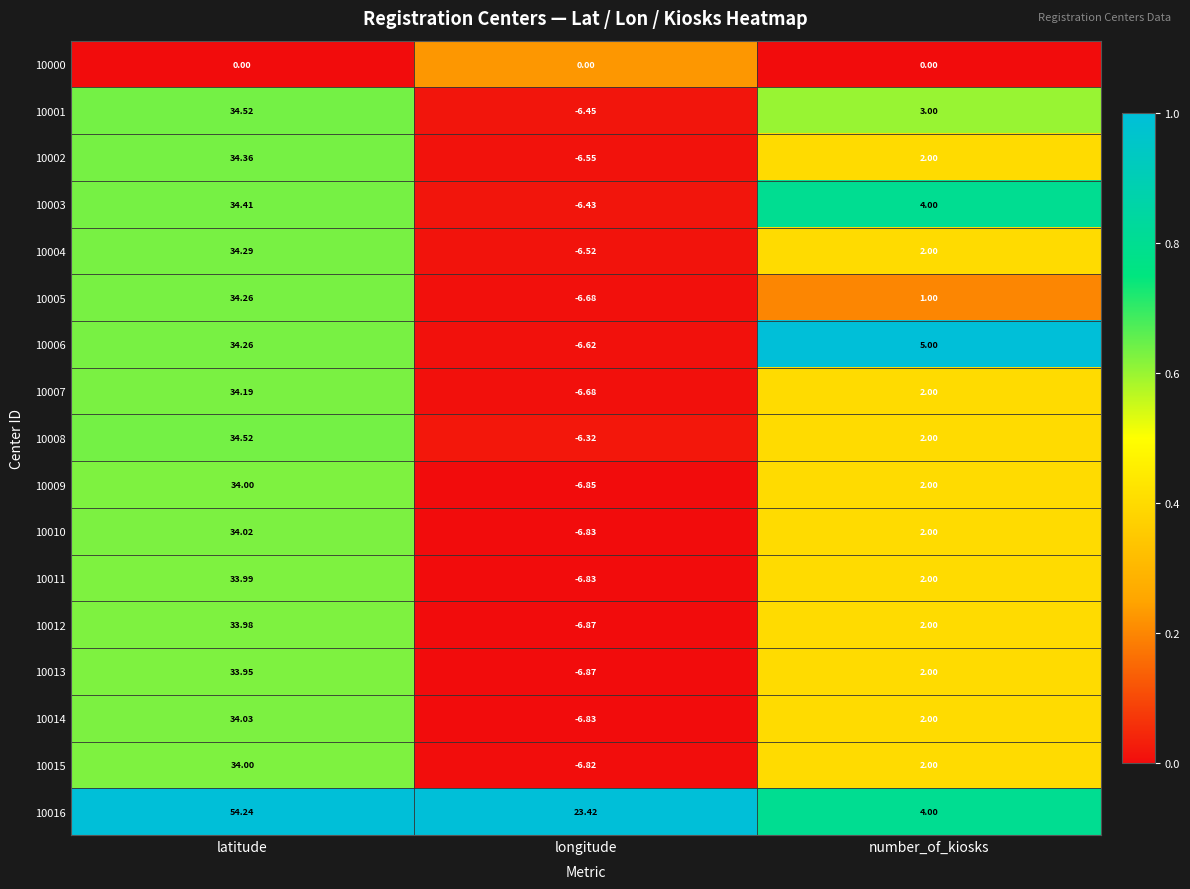

What is the difference between the highest and lowest values at latitude?

54.2